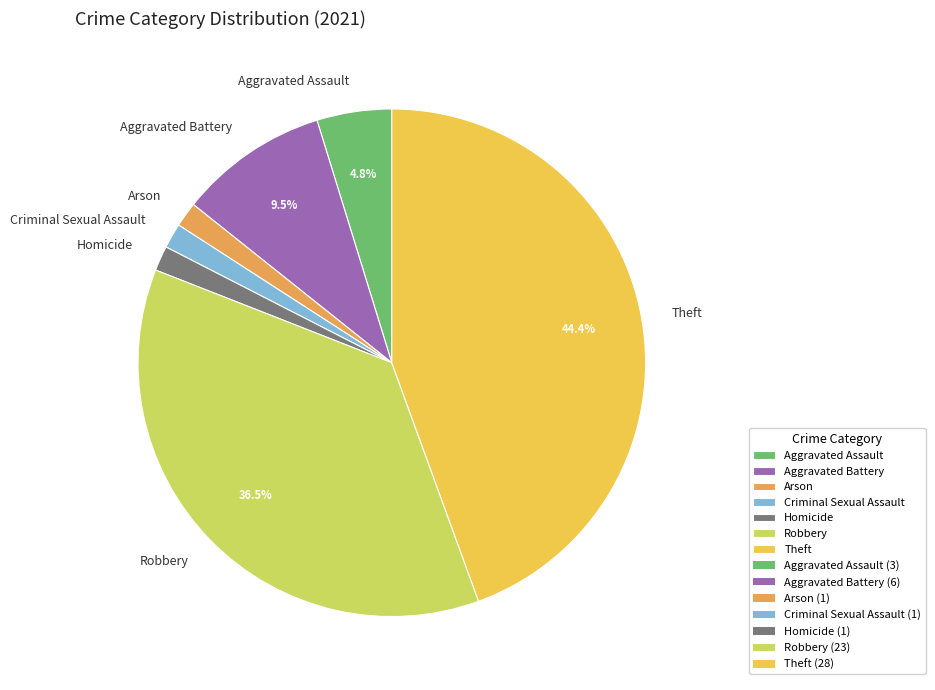

Do Aggravated Assault and Homicide together represent more than half of the pie?

No